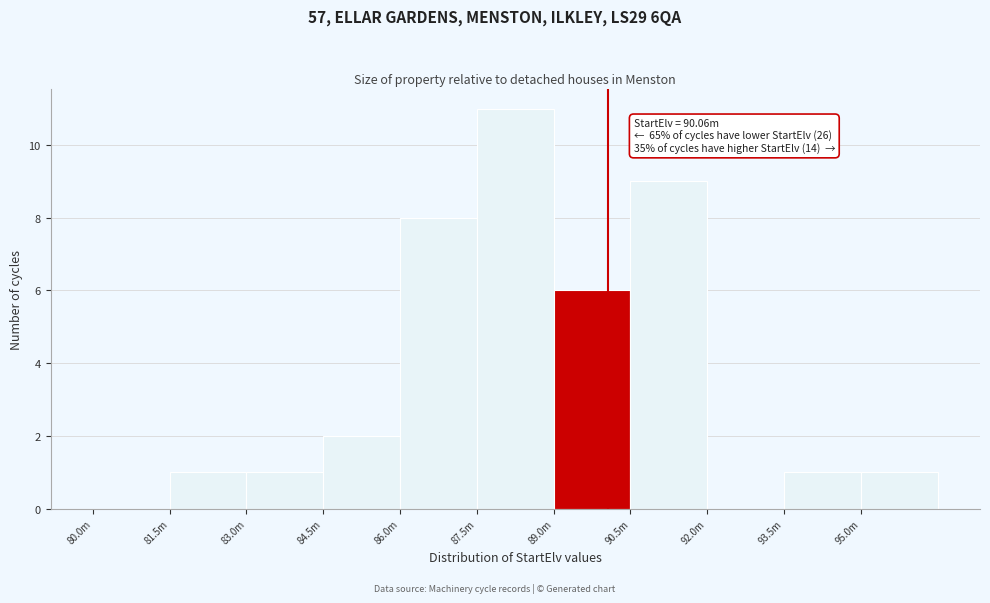

Reading left to right, transcribe all the data shown in this chart.

80.0m=0	81.5m=1	83.0m=1	84.5m=2	86.0m=8	87.5m=11	89.0m=6	90.5m=9	92.0m=0	93.5m=1	95.0m=1